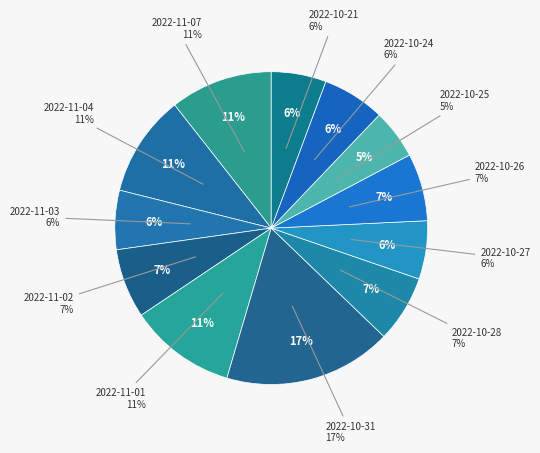

How much of the chart is everything except 2022-10-28?

93.1%